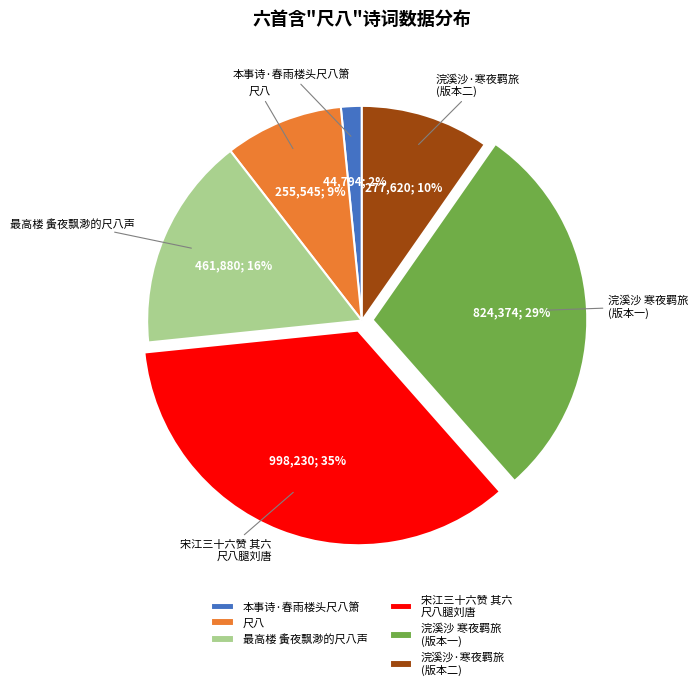

How many segments does this pie chart have?

6